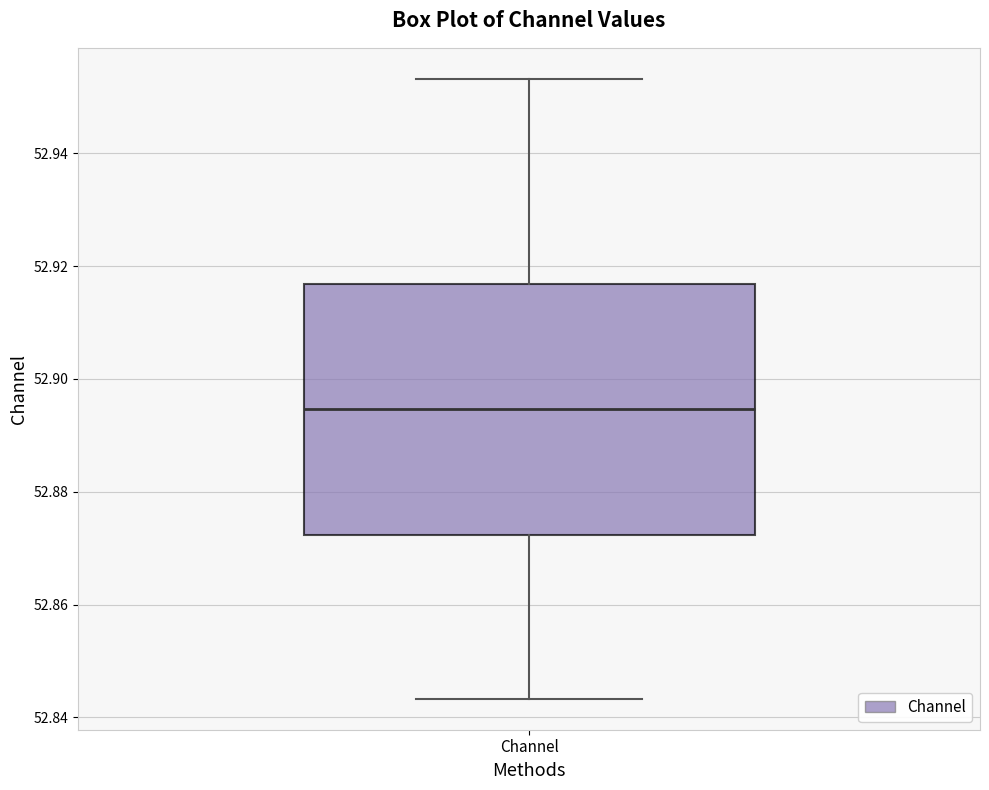

Where is the upper edge of the box for Channel on the y-axis? The values are not printed on the chart, so give them approximately, as read against the axis.

52.916